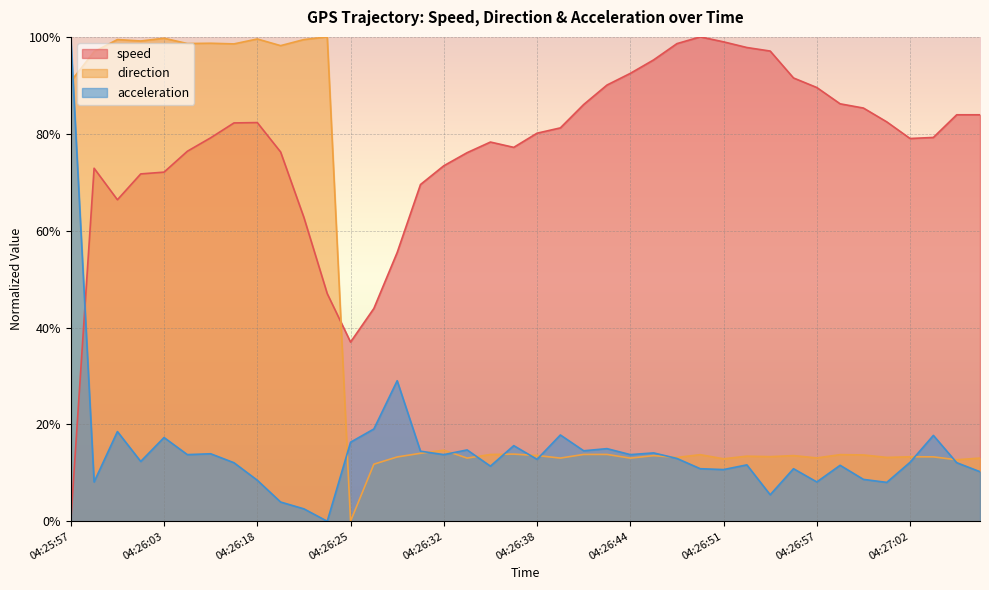

Reading left to right, extract all data points from this chart.

speed: 04:25:57=0.0	04:25:58=0.7	04:26:00=0.7	04:26:01=0.7	04:26:03=0.7	04:26:04=0.8	04:26:06=0.8	04:26:08=0.8	04:26:18=0.8	04:26:20=0.8	04:26:22=0.6	04:26:24=0.5	04:26:25=0.4	04:26:27=0.4	04:26:29=0.6	04:26:30=0.7	04:26:32=0.7	04:26:34=0.8	04:26:35=0.8	04:26:37=0.8	04:26:38=0.8	04:26:40=0.8	04:26:41=0.9	04:26:43=0.9	04:26:44=0.9	04:26:46=1.0	04:26:48=1.0	04:26:50=1.0	04:26:51=1.0	04:26:52=1.0	04:26:54=1.0	04:26:55=0.9	04:26:57=0.9	04:26:58=0.9	04:27:00=0.9	04:27:01=0.8	04:27:02=0.8	04:27:04=0.8	04:27:05=0.8	04:27:07=0.8
direction: 04:25:57=0.9	04:25:58=1.0	04:26:00=1.0	04:26:01=1.0	04:26:03=1.0	04:26:04=1.0	04:26:06=1.0	04:26:08=1.0	04:26:18=1.0	04:26:20=1.0	04:26:22=1.0	04:26:24=1.0	04:26:25=0.0	04:26:27=0.1	04:26:29=0.1	04:26:30=0.1	04:26:32=0.1	04:26:34=0.1	04:26:35=0.1	04:26:37=0.1	04:26:38=0.1	04:26:40=0.1	04:26:41=0.1	04:26:43=0.1	04:26:44=0.1	04:26:46=0.1	04:26:48=0.1	04:26:50=0.1	04:26:51=0.1	04:26:52=0.1	04:26:54=0.1	04:26:55=0.1	04:26:57=0.1	04:26:58=0.1	04:27:00=0.1	04:27:01=0.1	04:27:02=0.1	04:27:04=0.1	04:27:05=0.1	04:27:07=0.1
acceleration: 04:25:57=1.0	04:25:58=0.1	04:26:00=0.2	04:26:01=0.1	04:26:03=0.2	04:26:04=0.1	04:26:06=0.1	04:26:08=0.1	04:26:18=0.1	04:26:20=0.0	04:26:22=0.0	04:26:24=0.0	04:26:25=0.2	04:26:27=0.2	04:26:29=0.3	04:26:30=0.1	04:26:32=0.1	04:26:34=0.1	04:26:35=0.1	04:26:37=0.2	04:26:38=0.1	04:26:40=0.2	04:26:41=0.1	04:26:43=0.1	04:26:44=0.1	04:26:46=0.1	04:26:48=0.1	04:26:50=0.1	04:26:51=0.1	04:26:52=0.1	04:26:54=0.1	04:26:55=0.1	04:26:57=0.1	04:26:58=0.1	04:27:00=0.1	04:27:01=0.1	04:27:02=0.1	04:27:04=0.2	04:27:05=0.1	04:27:07=0.1